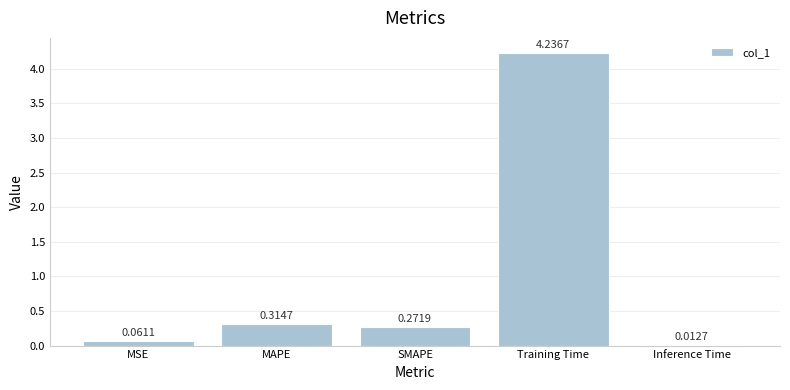

Are the bars grouped side by side (vs. stacked)?

No